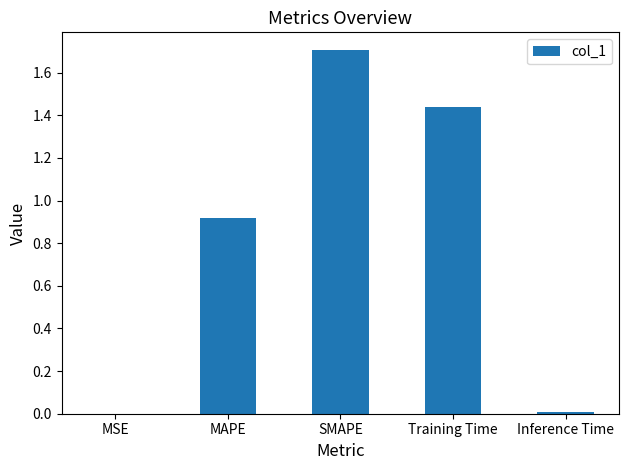

Which category has the highest value across all series?

SMAPE